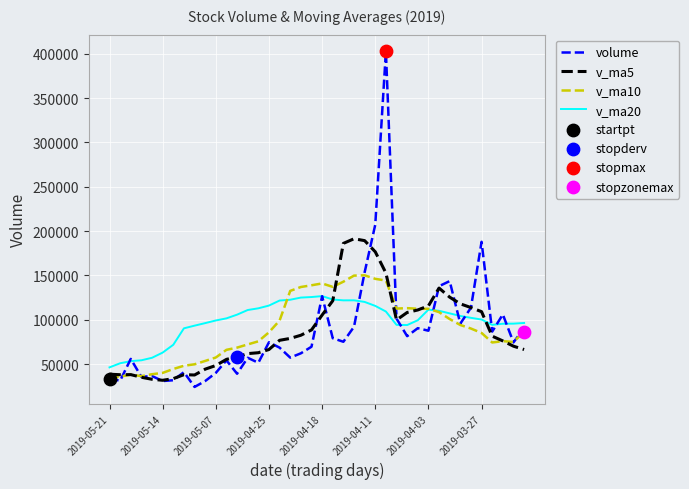

List the series in order of their peak value, lowest first.

v_ma20, v_ma10, v_ma5, volume